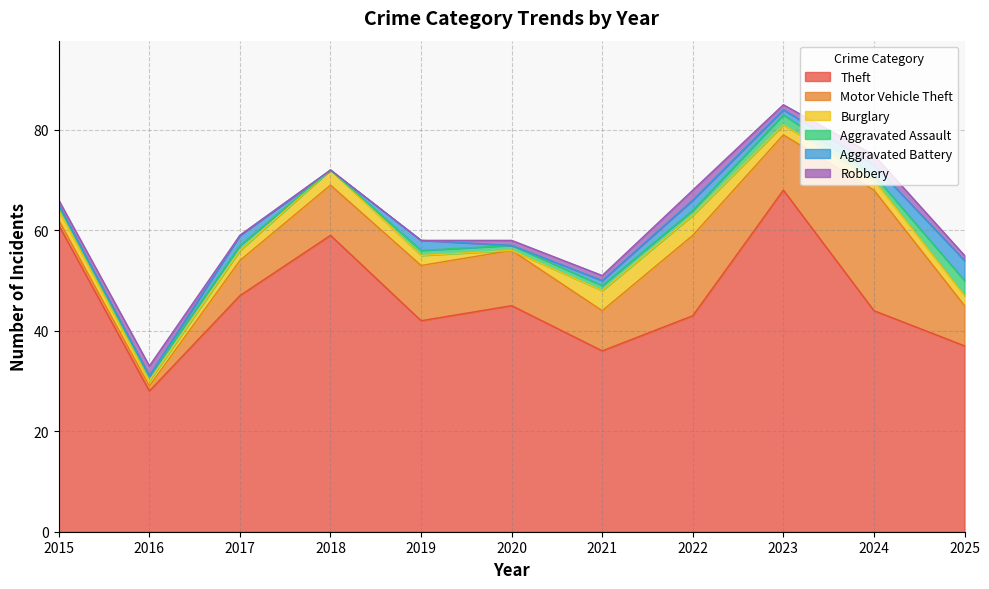

Which has a higher value, 2015 or 2017?

2015